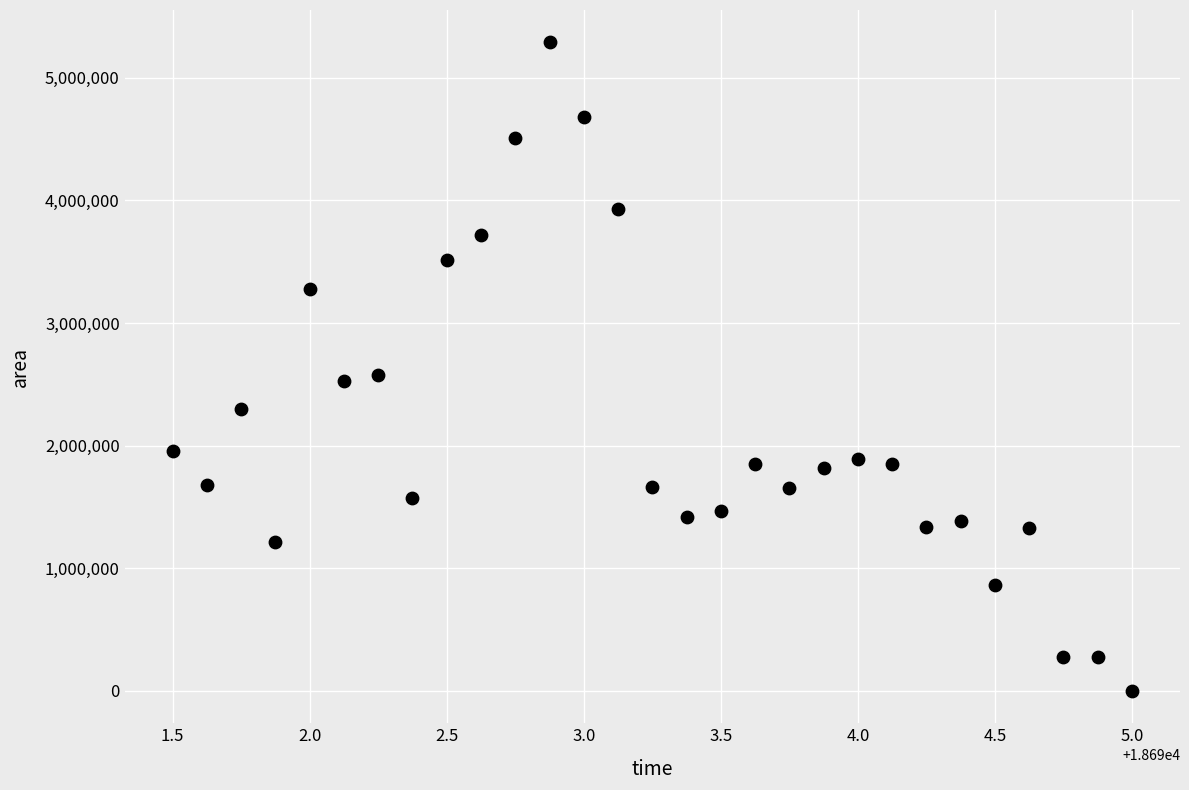

Count the number of points in this scatter plot.

29